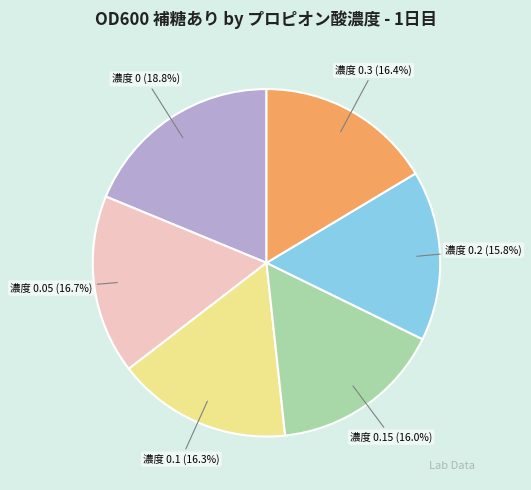

Count the number of slices in the pie.

6